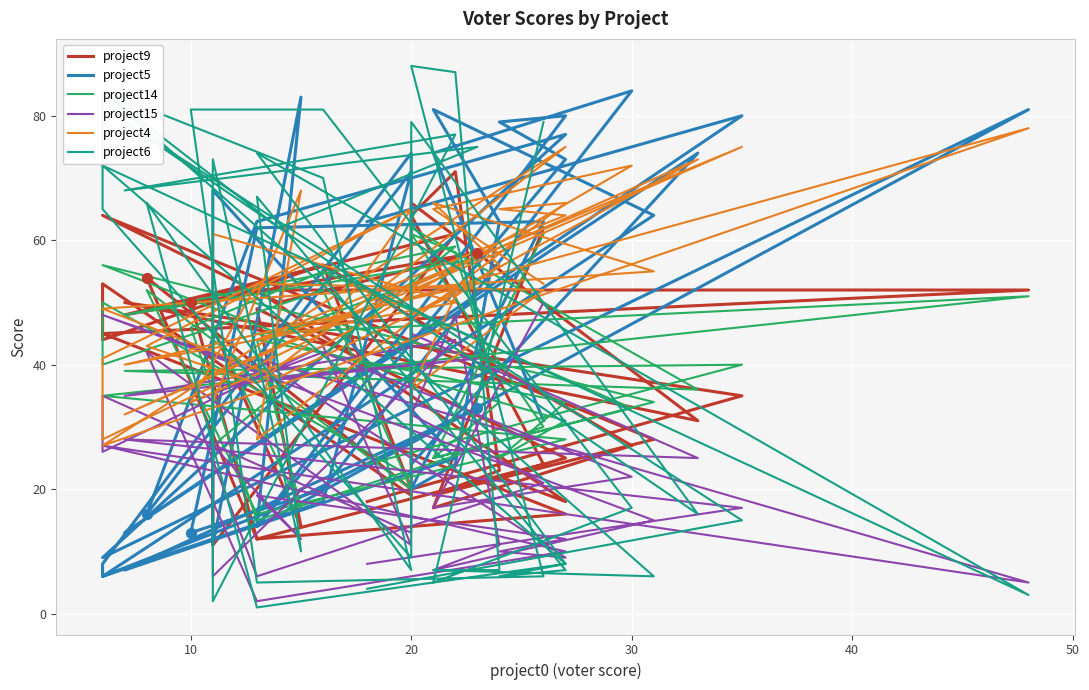

Is the value of project5 at 8 greater than the value of project9 at 31?

No